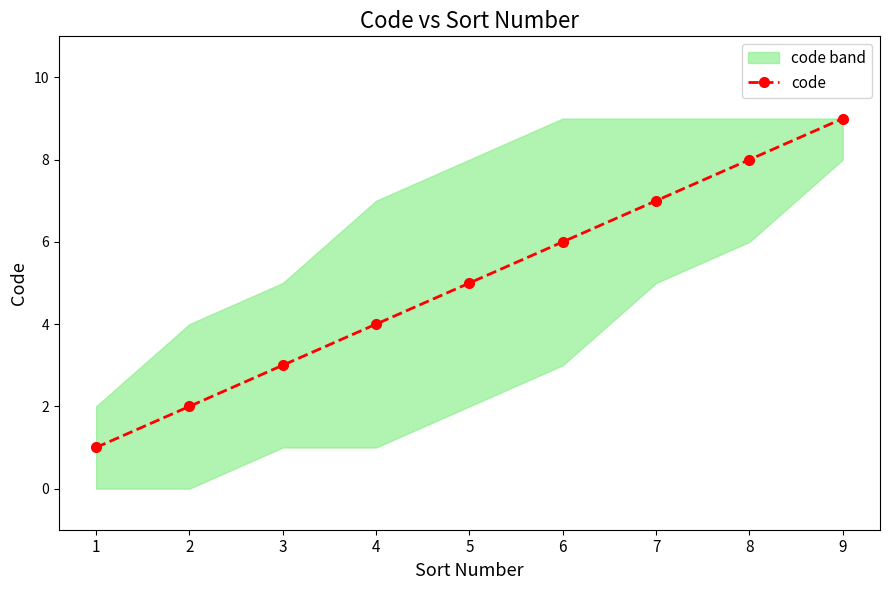

What is the average value?

5